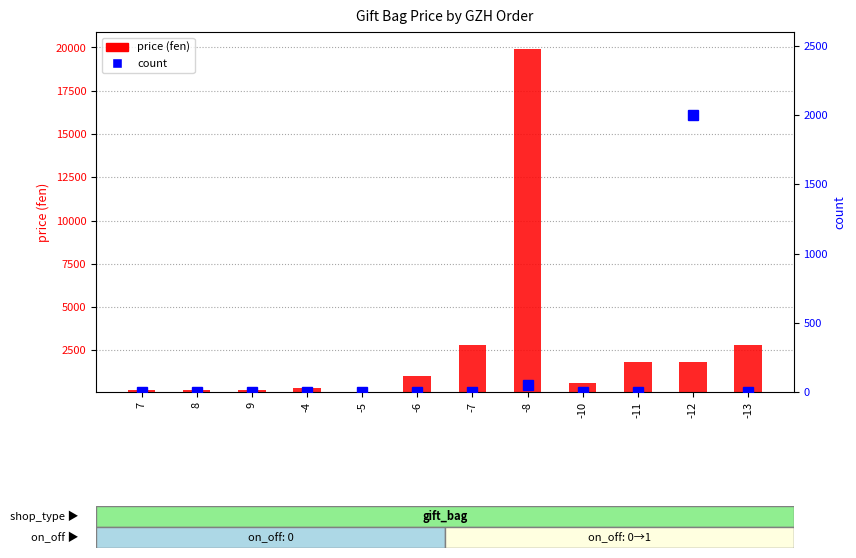

The value of count at -10 is 0. True or false?

True